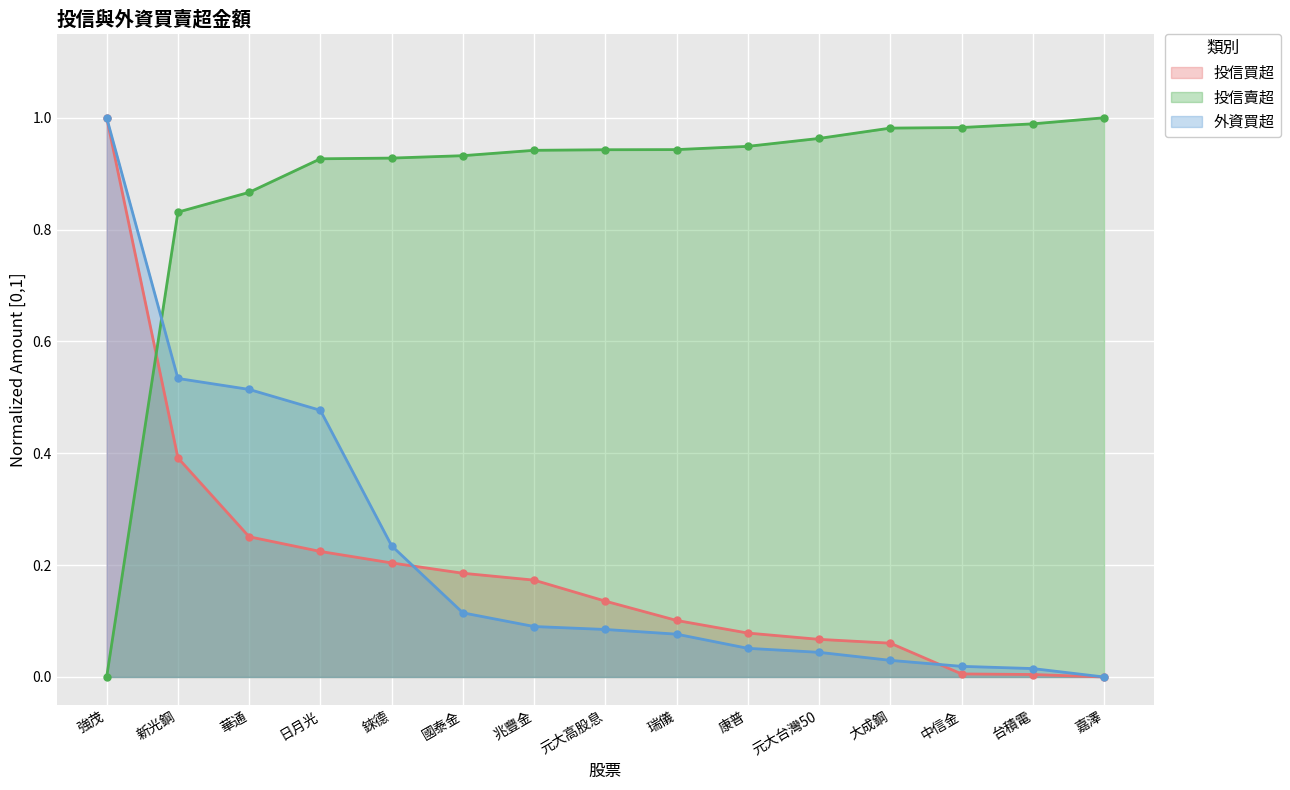

Which series has the largest total across all categories?

投信賣超